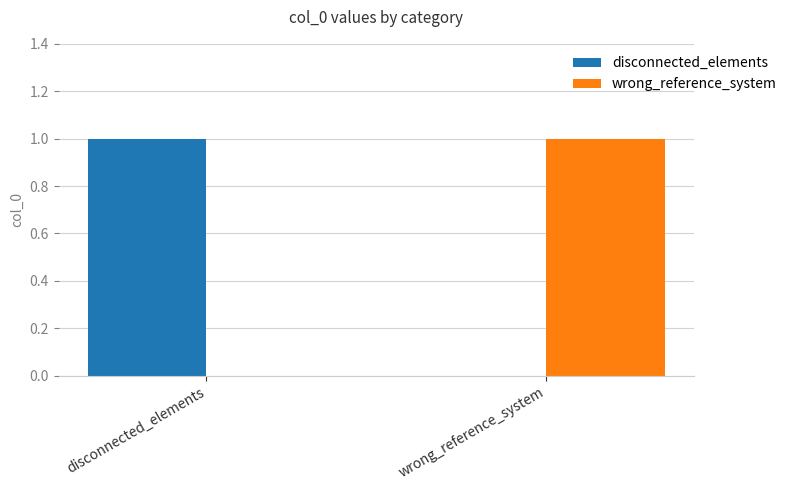

How many distinct data groups are displayed?

2